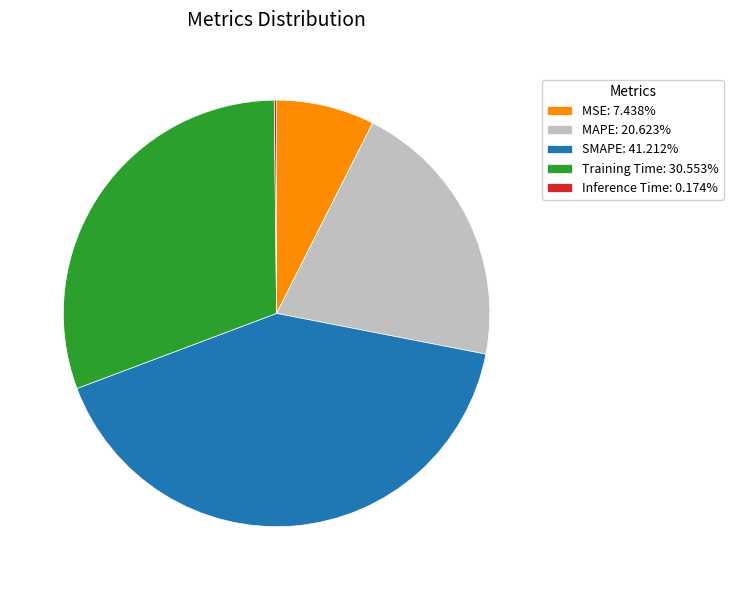

Combined, do MAPE: 20.623% and SMAPE: 41.212% account for over 50%?

Yes